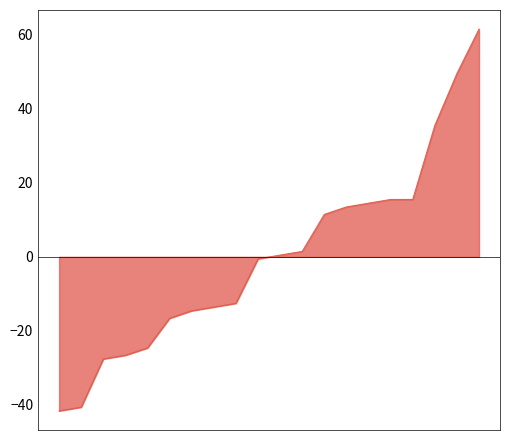

What is the difference between the maximum and minimum values?

103.1